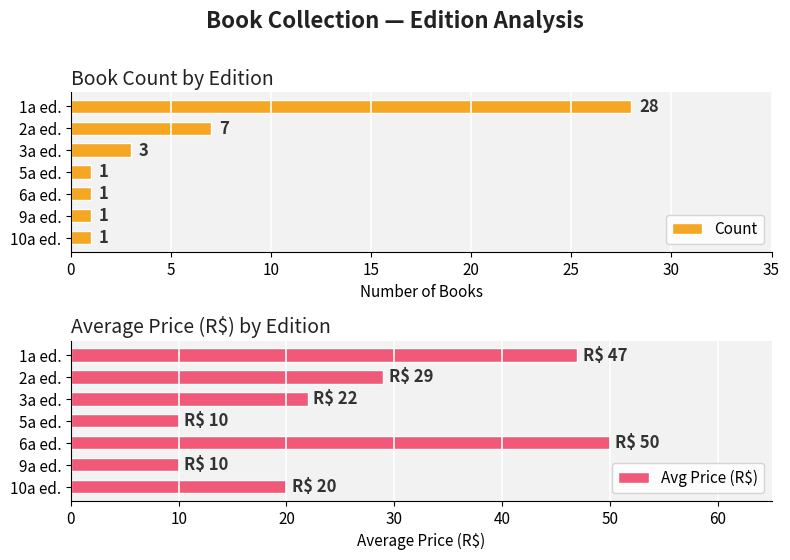

What is the value of the Count bar at the 7th from the left?

1